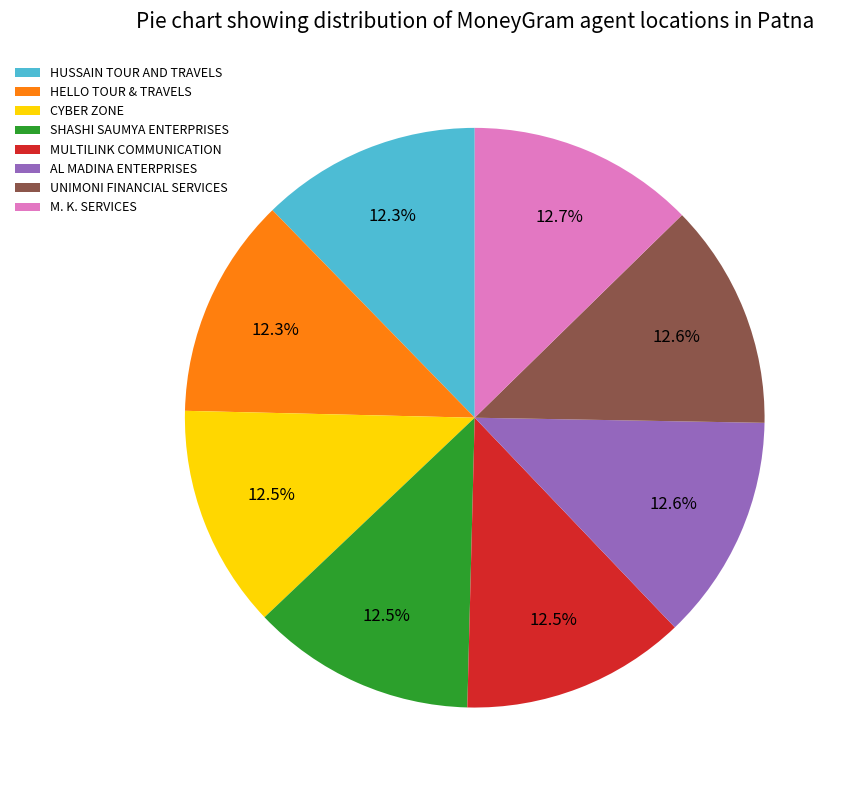

What is the ratio of the value at UNIMONI FINANCIAL SERVICES to the value at MULTILINK COMMUNICATION?

1.0